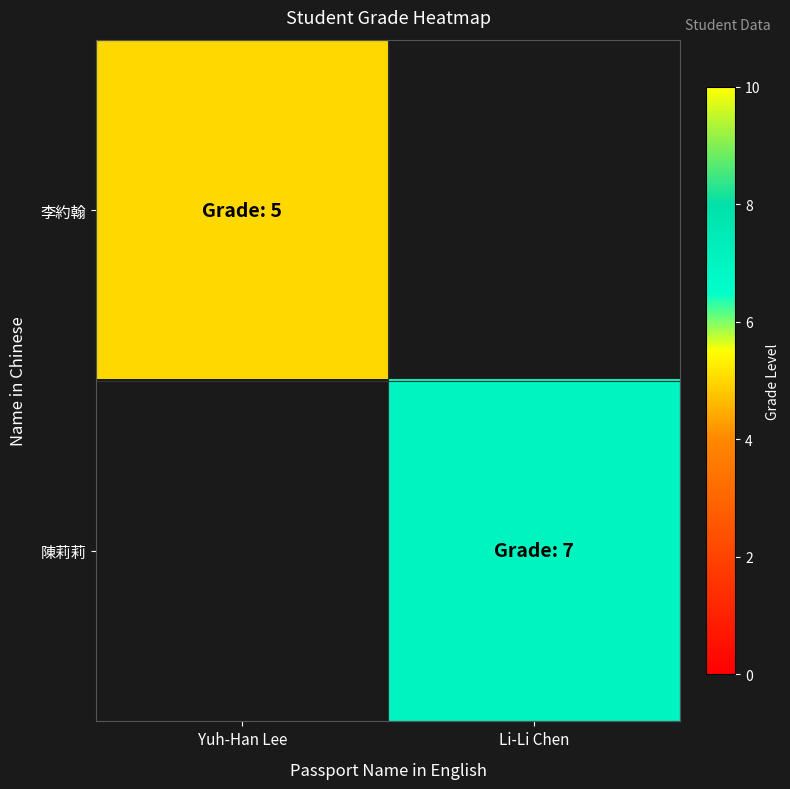

True or false: 陳莉莉 has a value of 7.0 at Li-Li Chen.

True